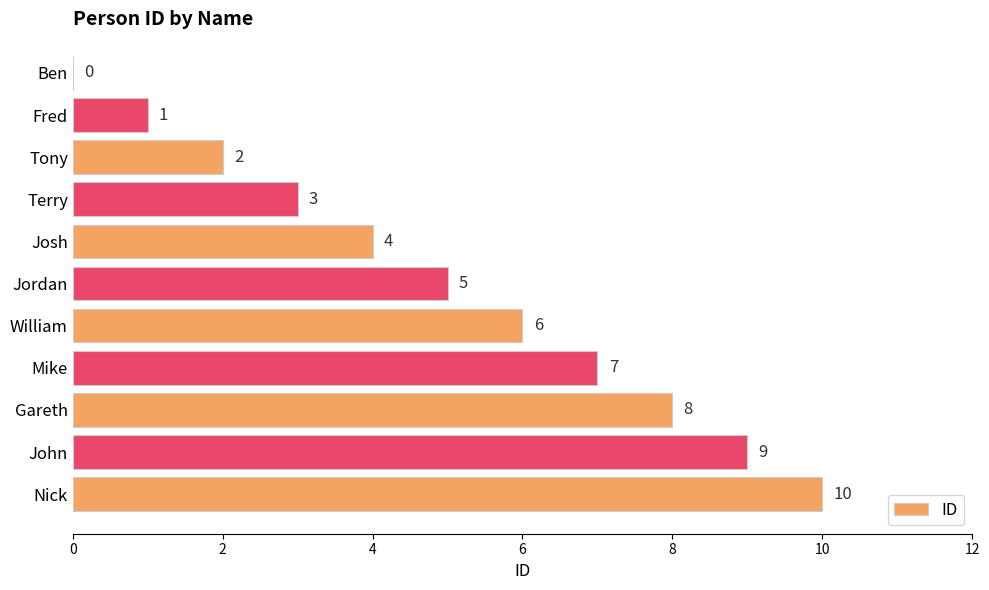

Count the values in the range 2 to 8.

7